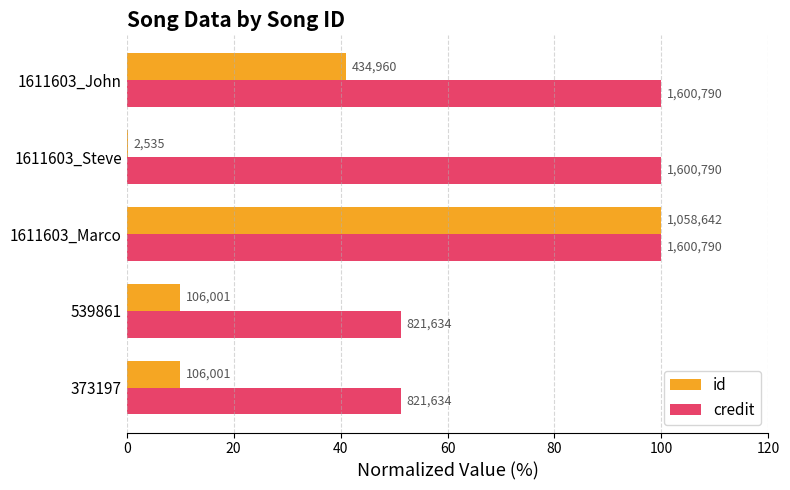

Which series has the widest spread of values?

id